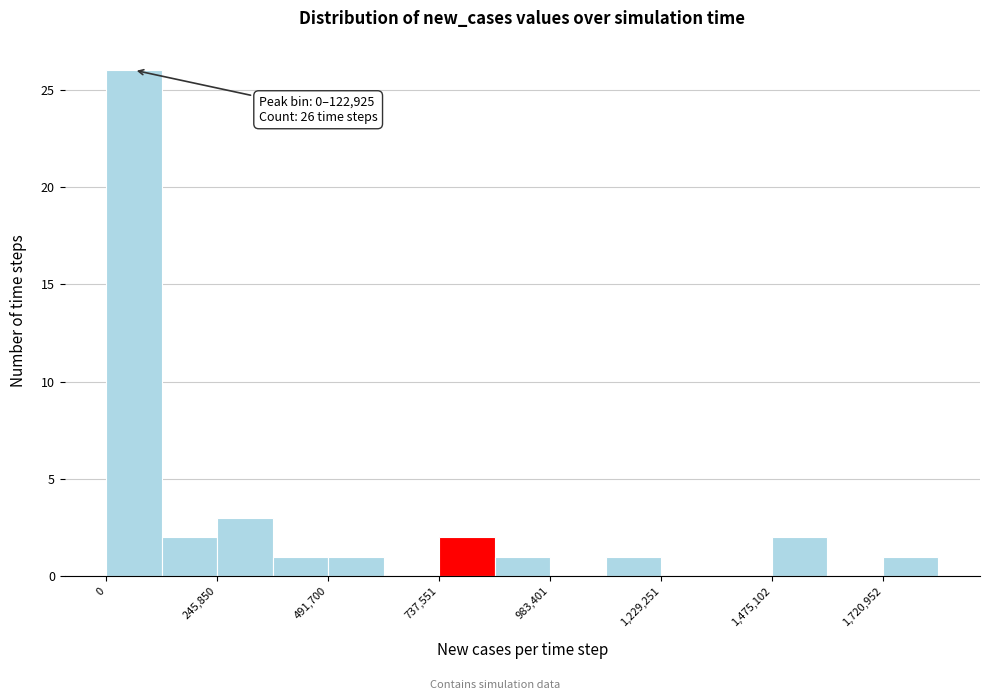

Around what value on the x-axis is the tallest bar? Give the approximate position of its centre, as read against the axis.

50000